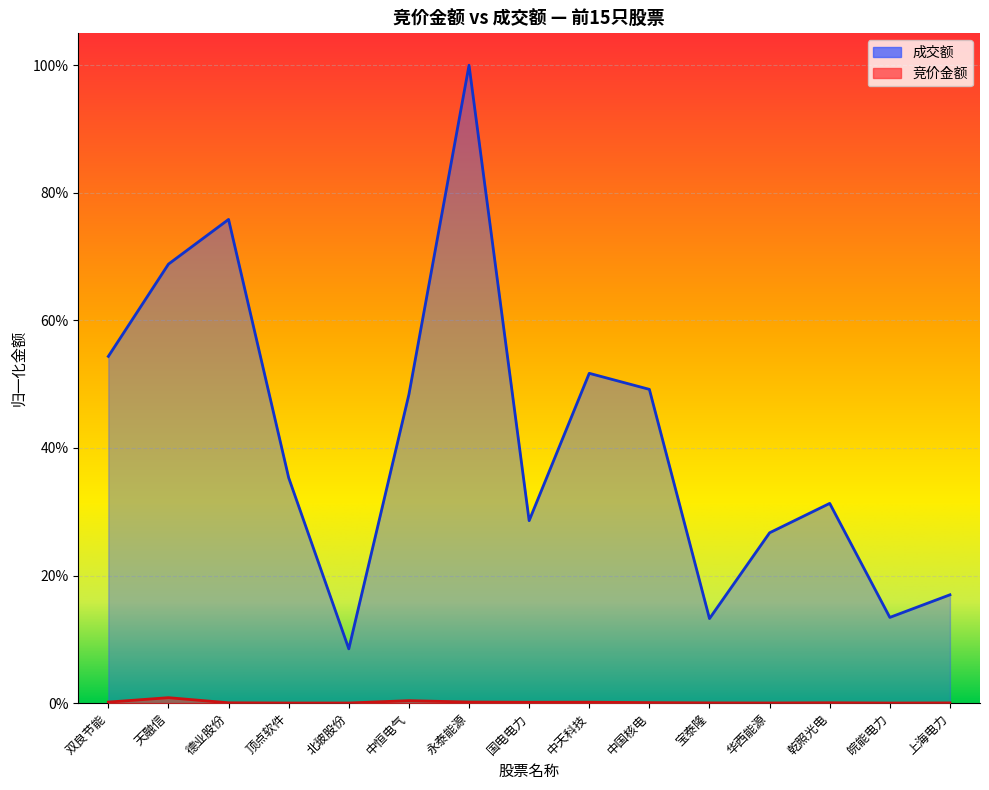

What is the label of the 2nd point from the right?

皖能电力